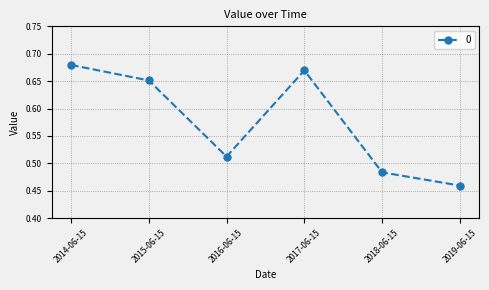

Count the values in the range 0 to 1.

6